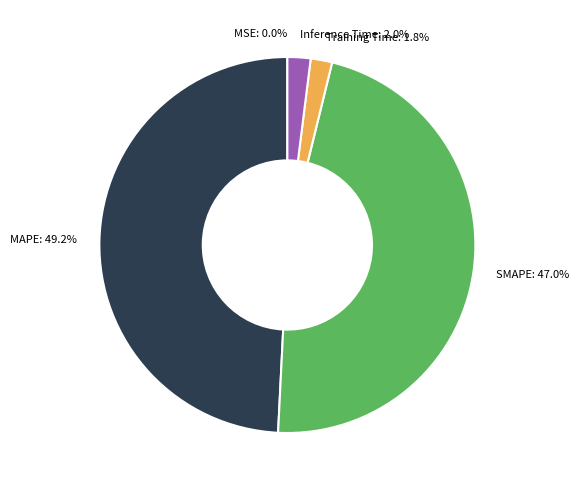

Which slice is the largest?

MAPE